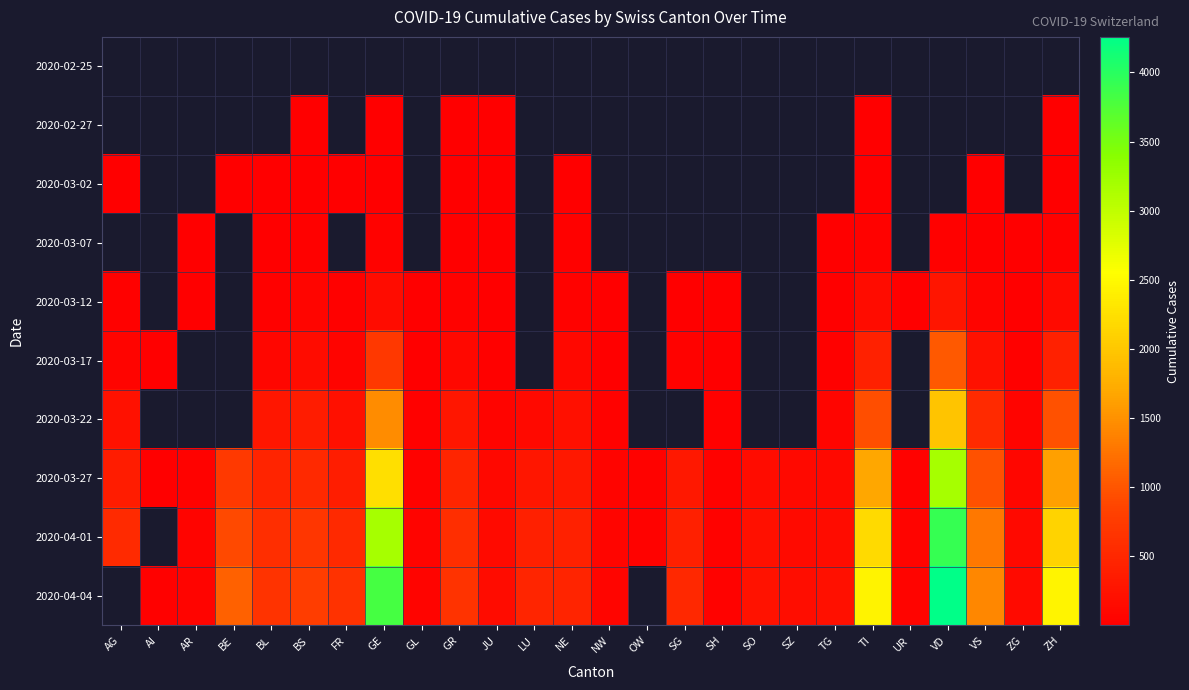

Rank the series by their average value, from lowest to highest.

2020-02-25, 2020-02-27, 2020-03-02, 2020-03-07, 2020-03-12, 2020-03-17, 2020-03-22, 2020-03-27, 2020-04-01, 2020-04-04